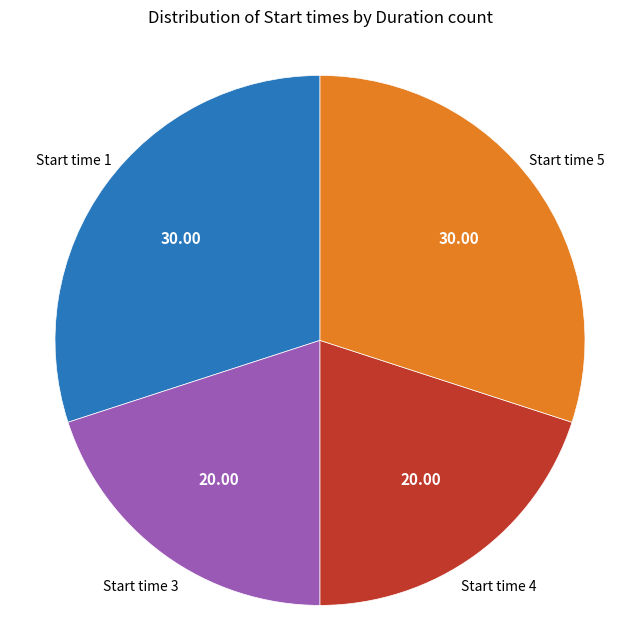

Does any single category account for the majority?

No